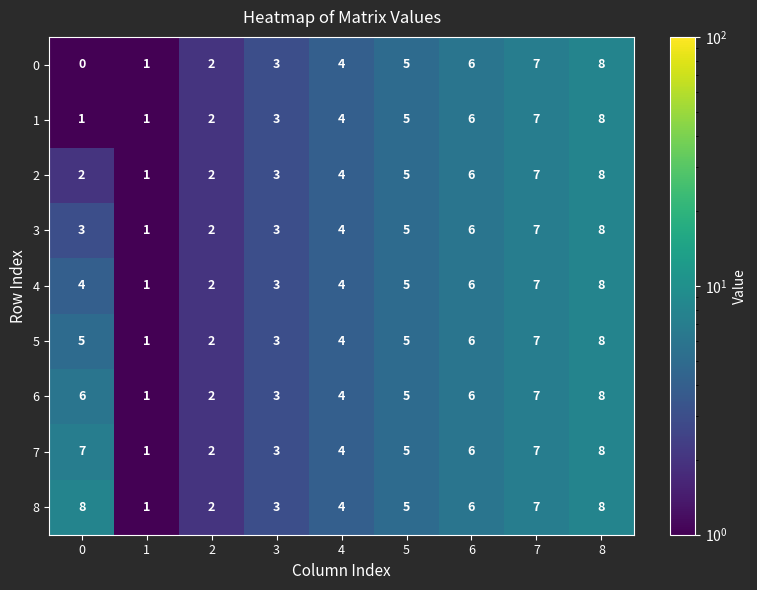

The 8 series shows 3 at 7. True or false?

False